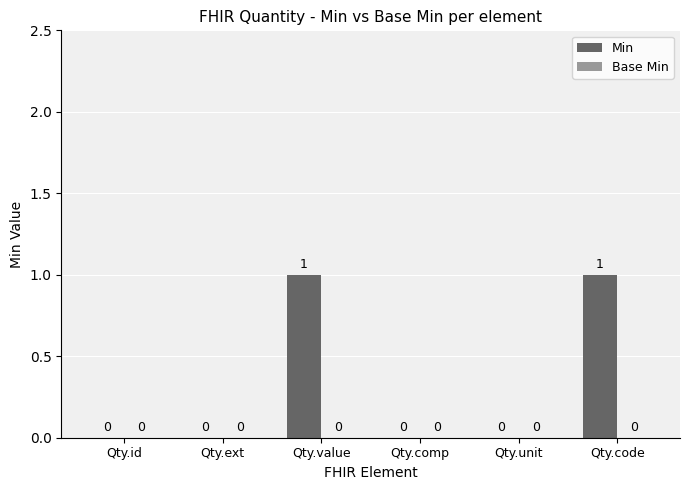

Is it true that the value at Qty.ext is 0?

True